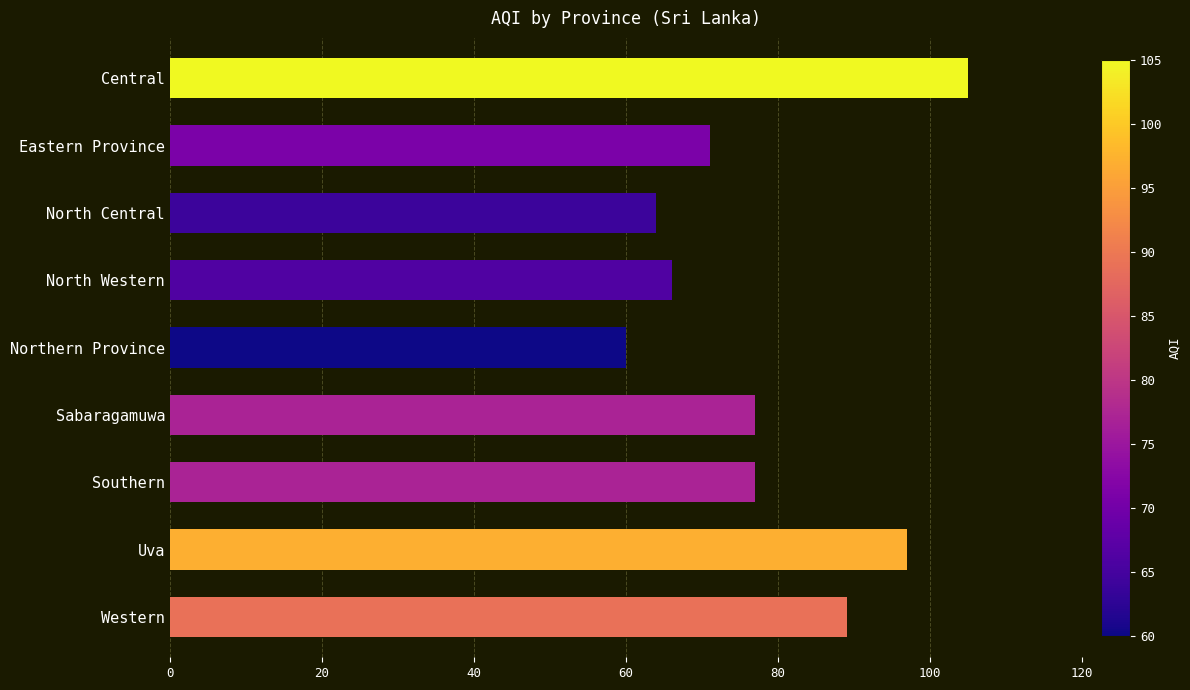

Is it true that the value at Sabaragamuwa is 36?

False